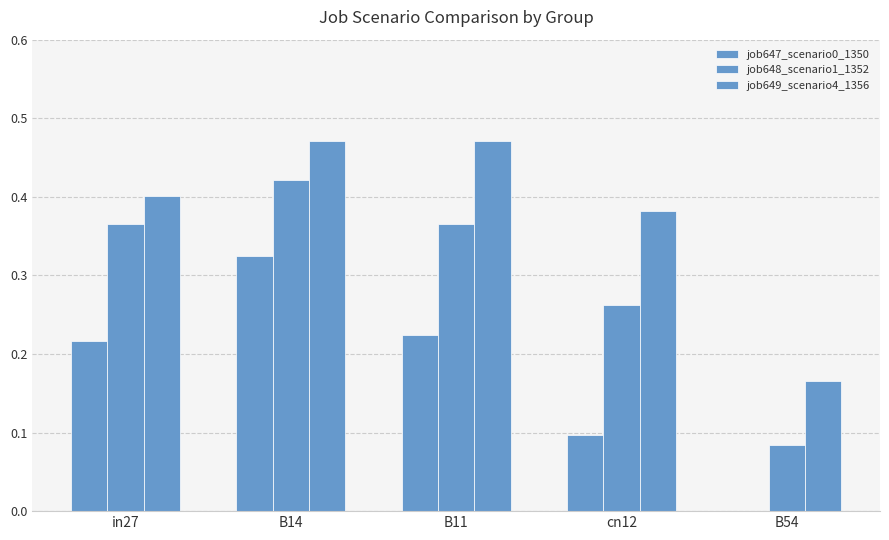

How many groups of bars are there?

5